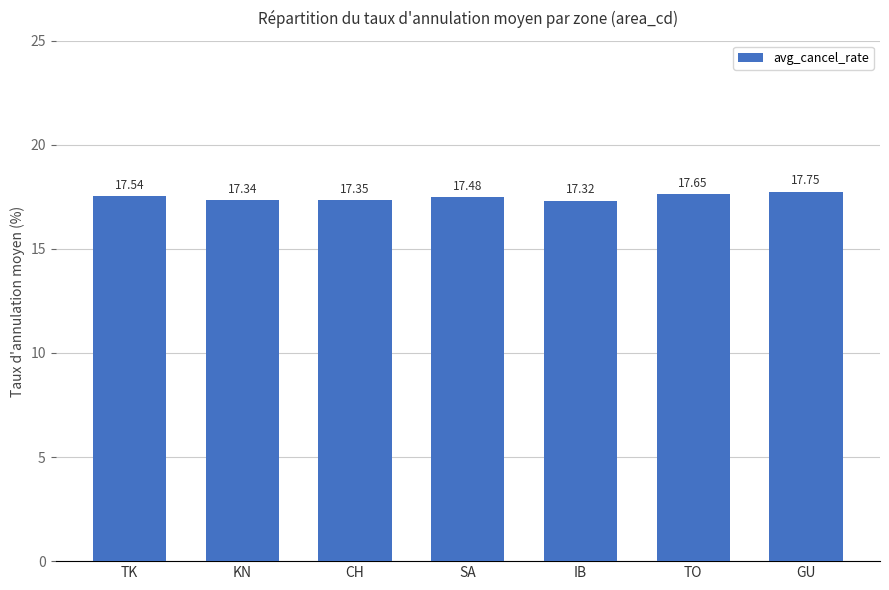

List the labels in order of value, smallest first.

IB, KN, CH, SA, TK, TO, GU